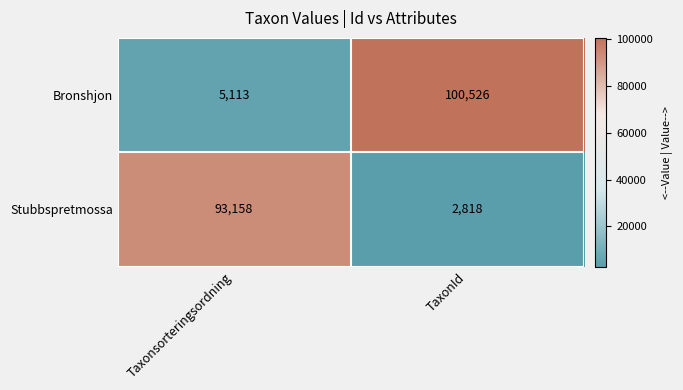

What is the total value across all series at TaxonId?

103344